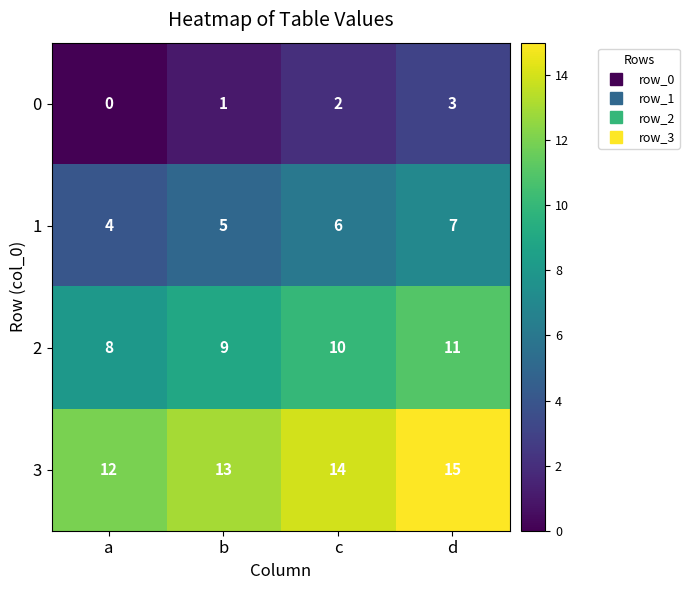

Reading left to right, transcribe all the data shown in this chart.

0: 0	1	2	3
1: 4	5	6	7
2: 8	9	10	11
3: 12	13	14	15